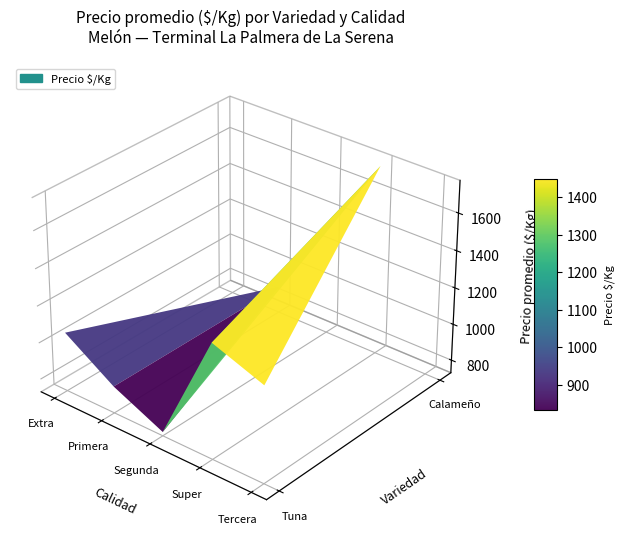

How many values are between 875 and 1350?

5